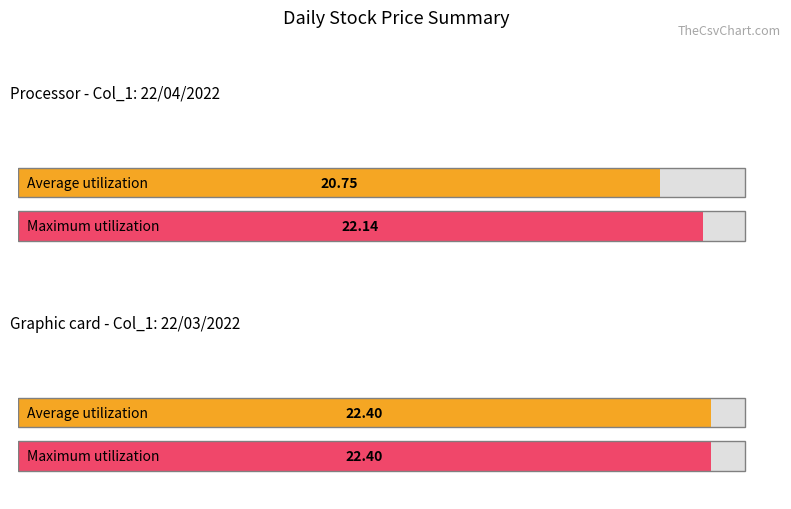

Count the number of data series in this chart.

2